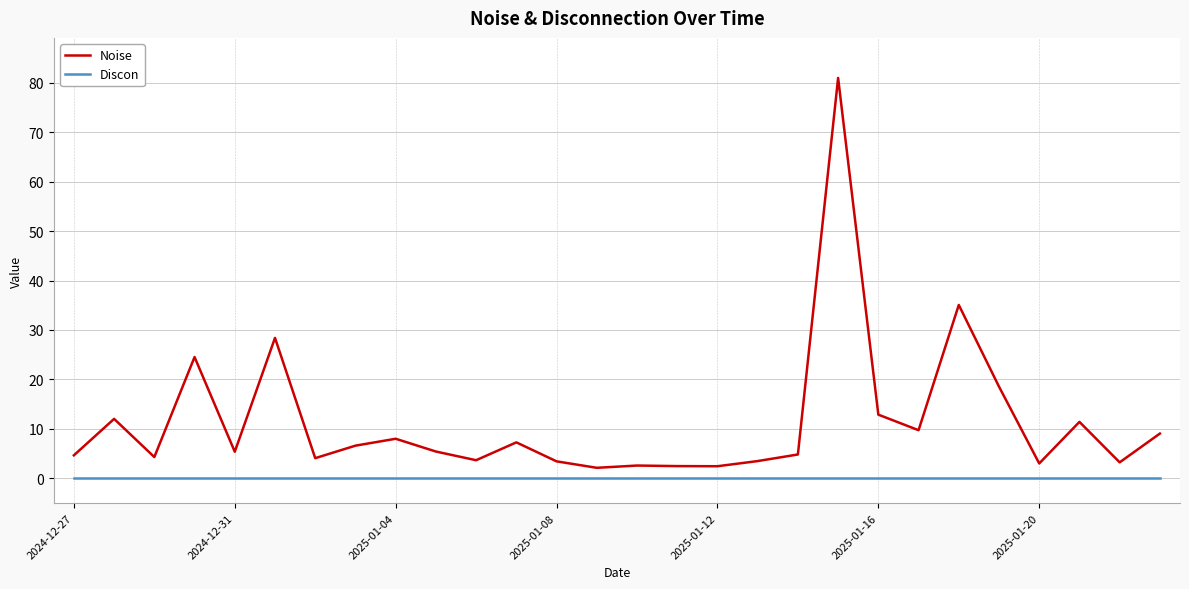

What is the maximum value shown in the chart?

81.0